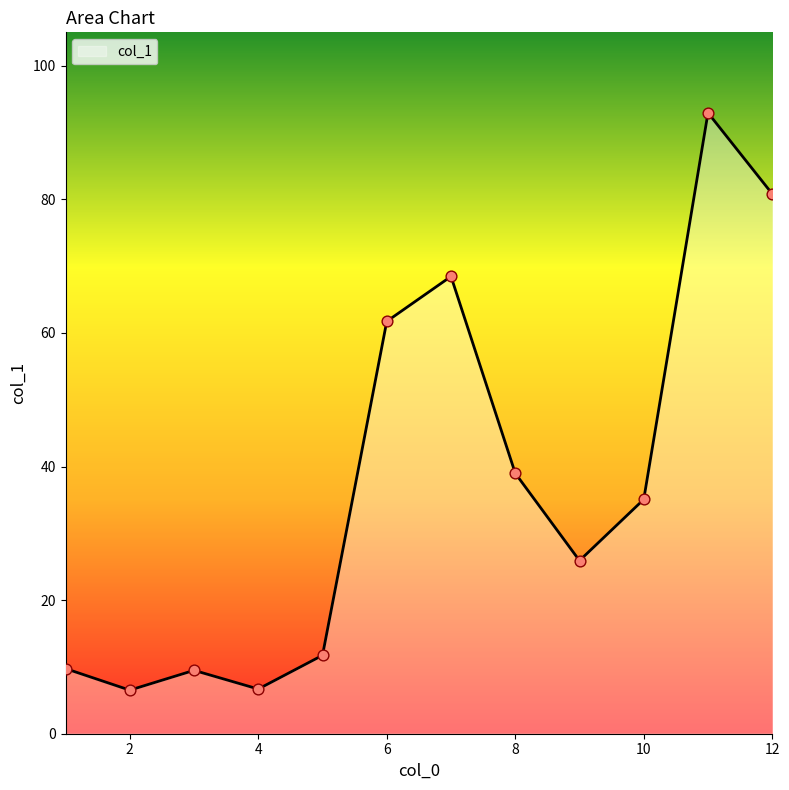

What is the difference between the maximum and minimum values?

86.4